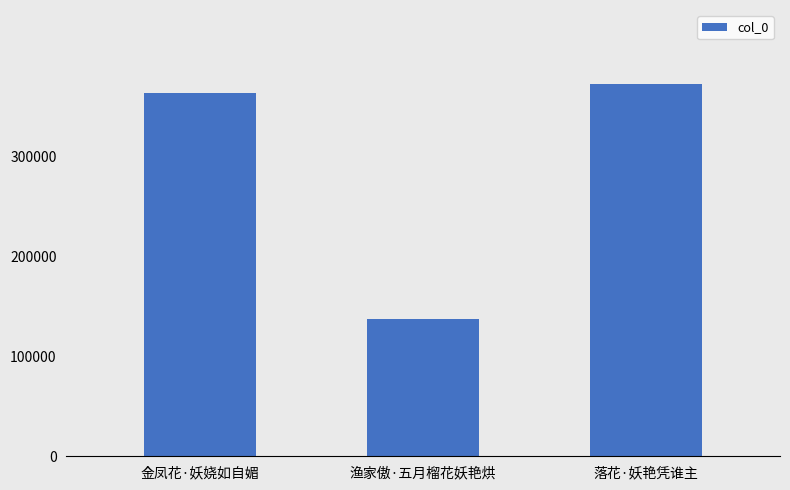

Reading right to left, transcribe all the data shown in this chart.

372689	137093	364134